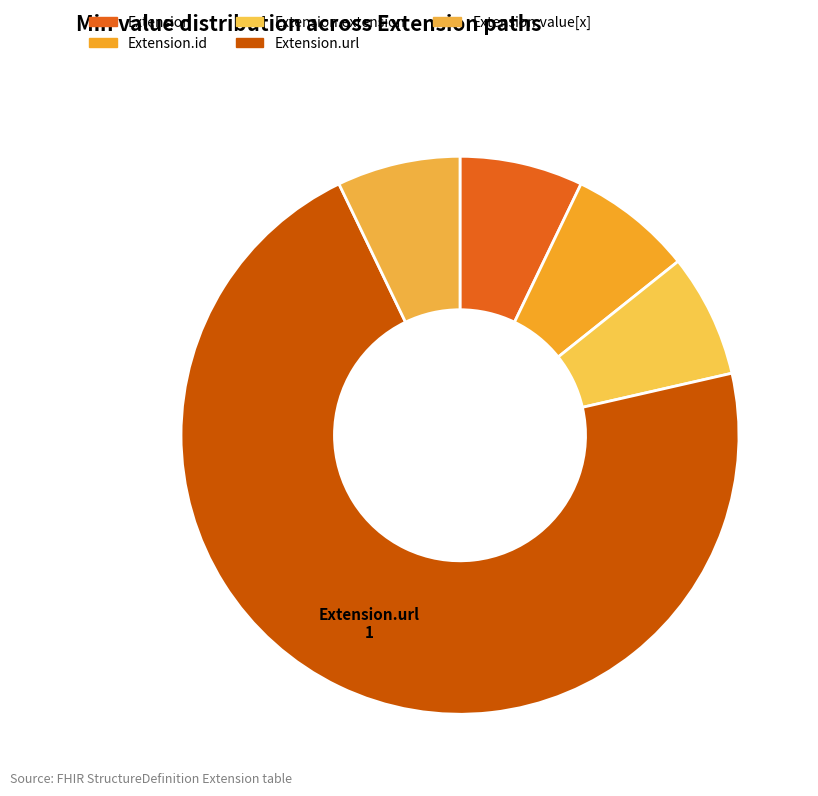

How many segments does this pie chart have?

5